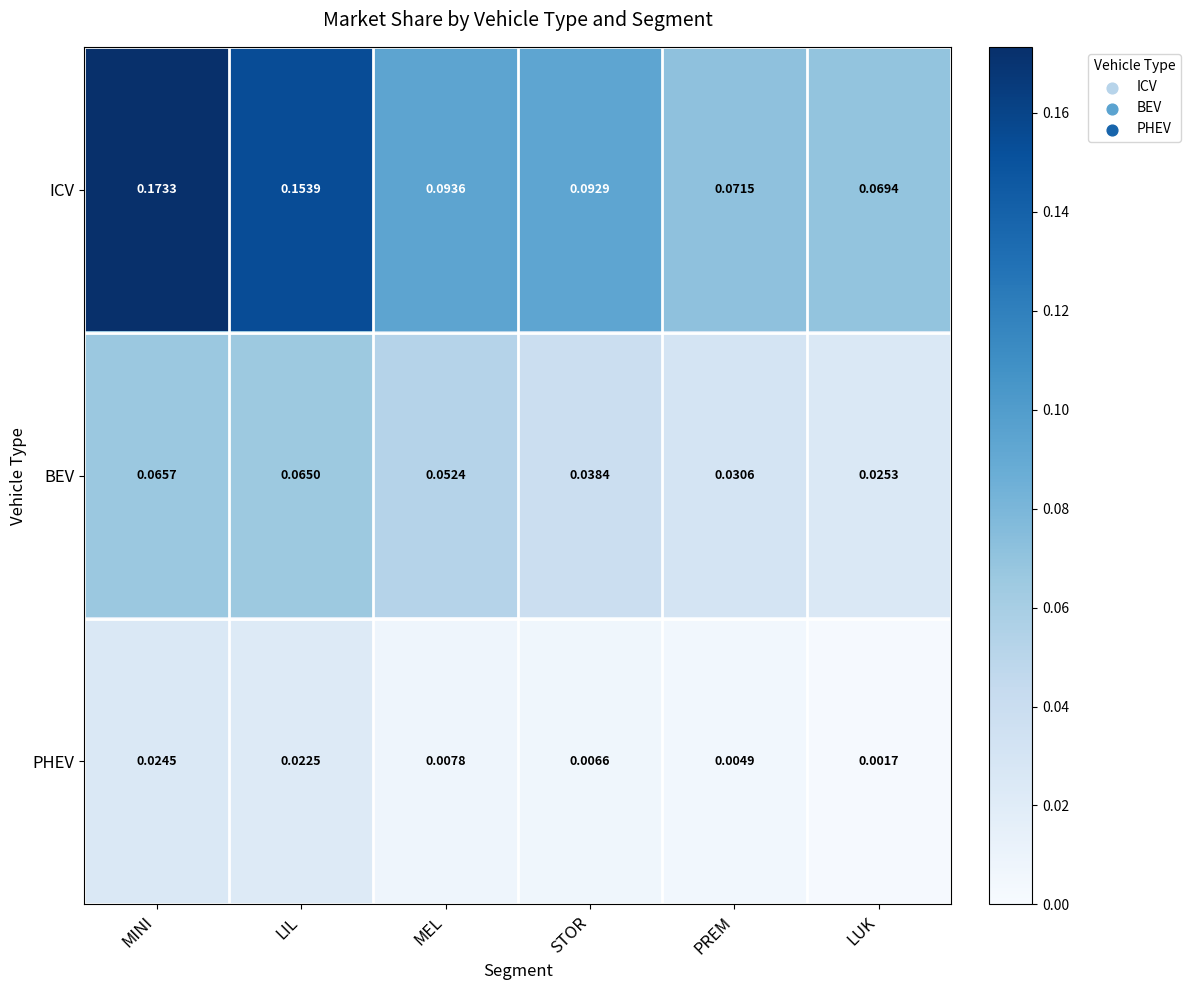

At which label does BEV reach its peak?

MINI